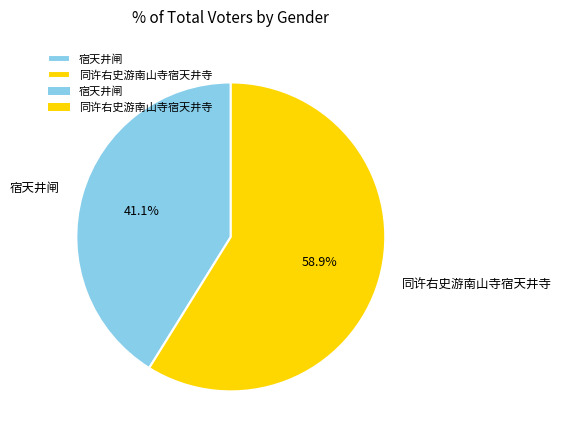

To the nearest percent, what is the difference between the 宿天井闸 and 同许右史游南山寺宿天井寺 slice percentages?

18%